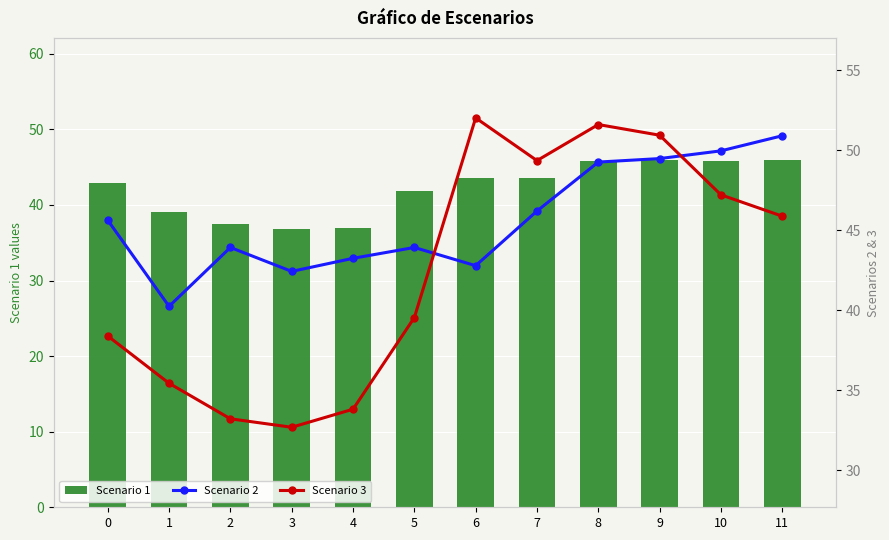

Is it true that Scenario 2 equals 56.2 at 1?

False